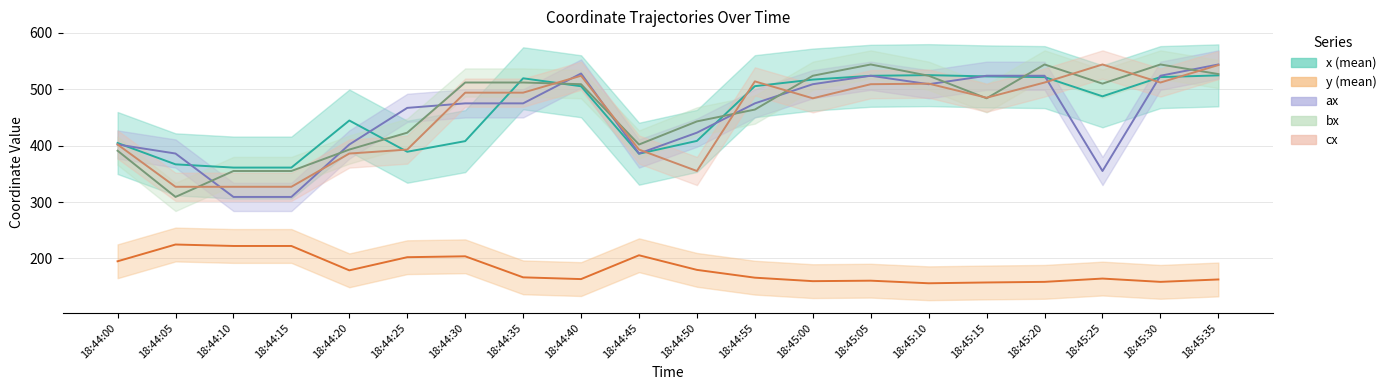

What is the label of the 6th point from the left?

18:44:25